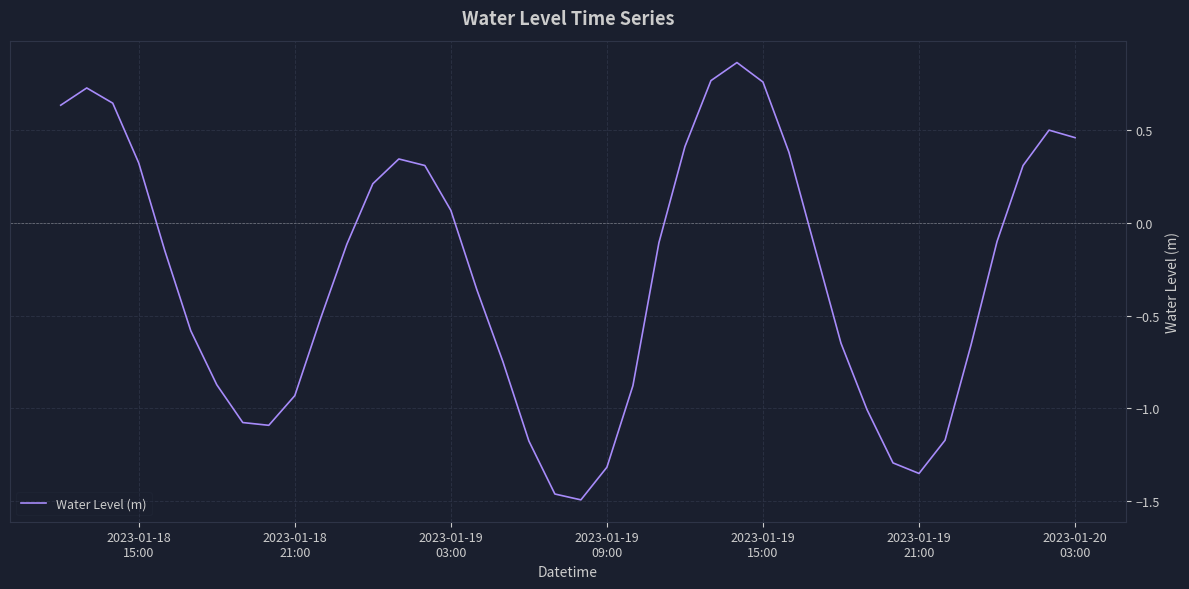

What is the difference between the maximum and minimum values?

2.4